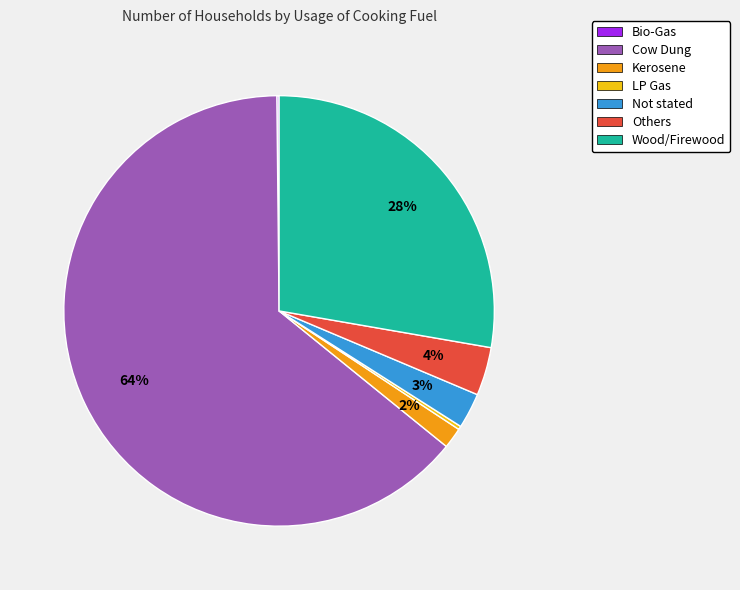

Combined, do Others and Cow Dung account for over 50%?

Yes